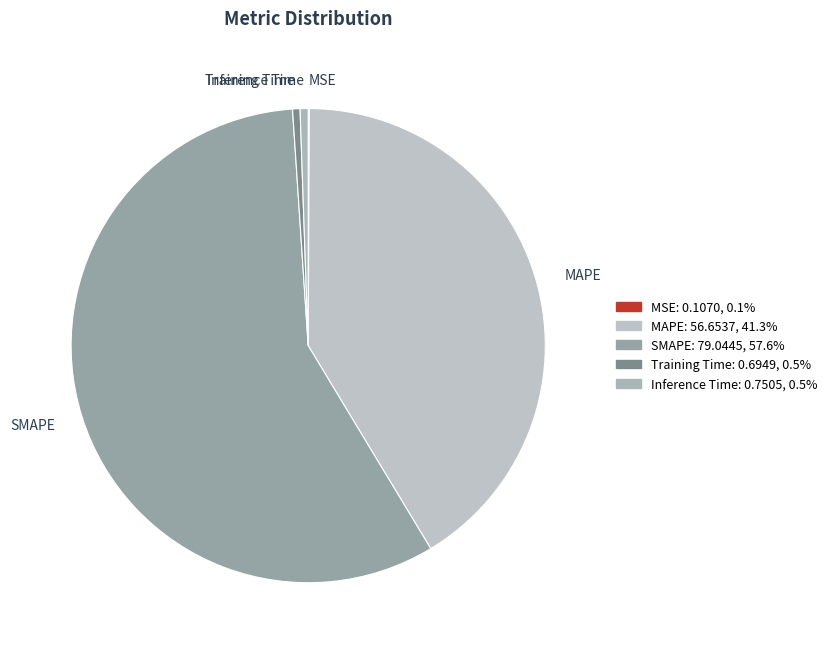

Which category has the biggest portion of the pie?

SMAPE